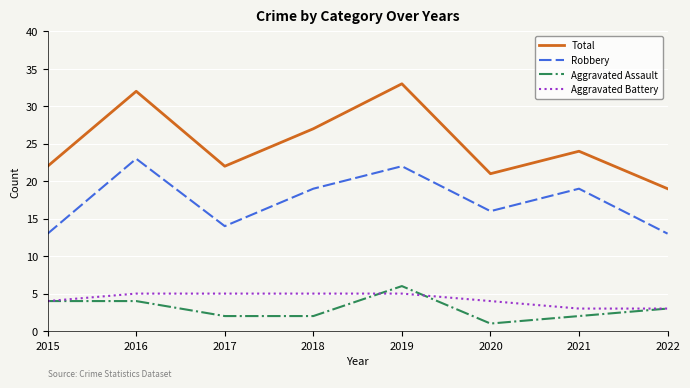

Reading left to right, transcribe all the data shown in this chart.

Total: 2015=22	2016=32	2017=22	2018=27	2019=33	2020=21	2021=24	2022=19
Robbery: 2015=13	2016=23	2017=14	2018=19	2019=22	2020=16	2021=19	2022=13
Aggravated Assault: 2015=4	2016=4	2017=2	2018=2	2019=6	2020=1	2021=2	2022=3
Aggravated Battery: 2015=4	2016=5	2017=5	2018=5	2019=5	2020=4	2021=3	2022=3